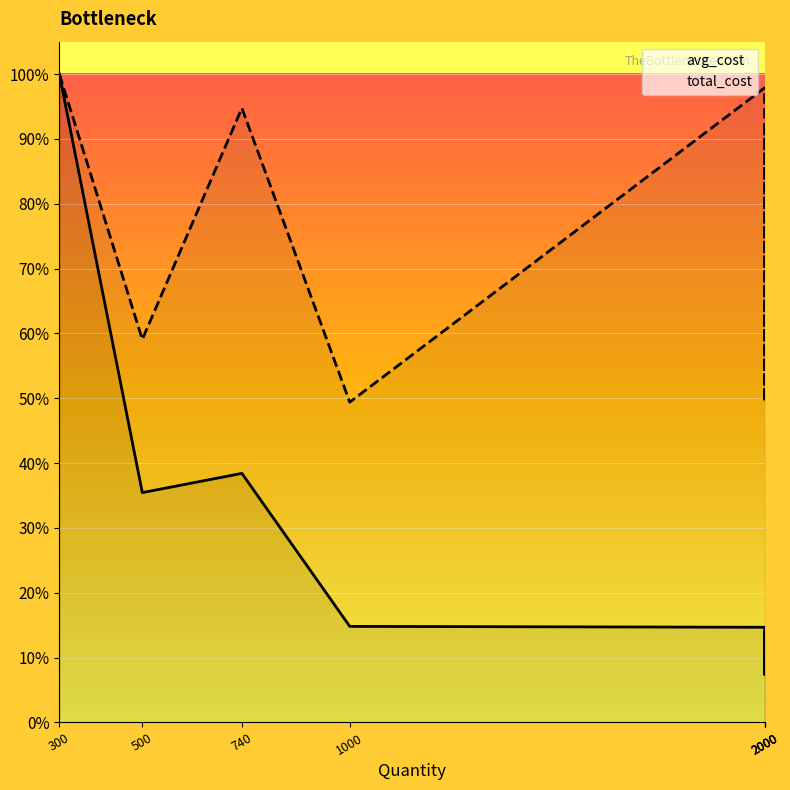

Is the value of total_cost at 1000 greater than the value of avg_cost at 2000?

Yes